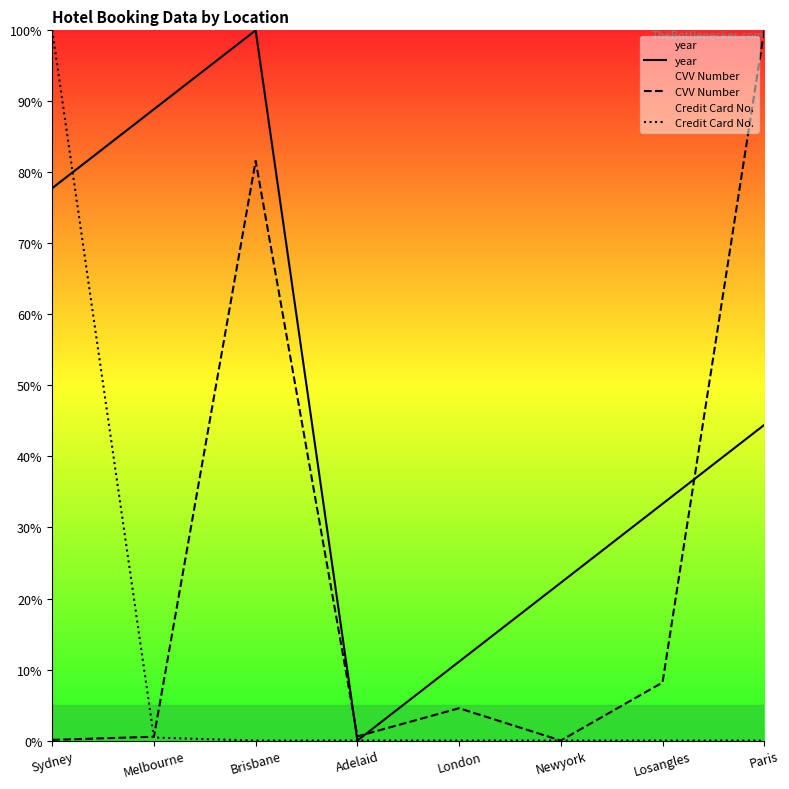

True or false: year and Credit Card No. cross at least once.

True